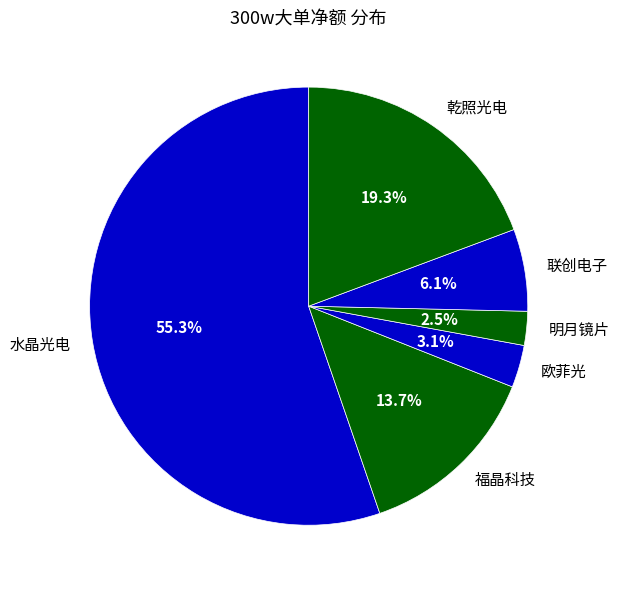

Which category has the biggest portion of the pie?

水晶光电